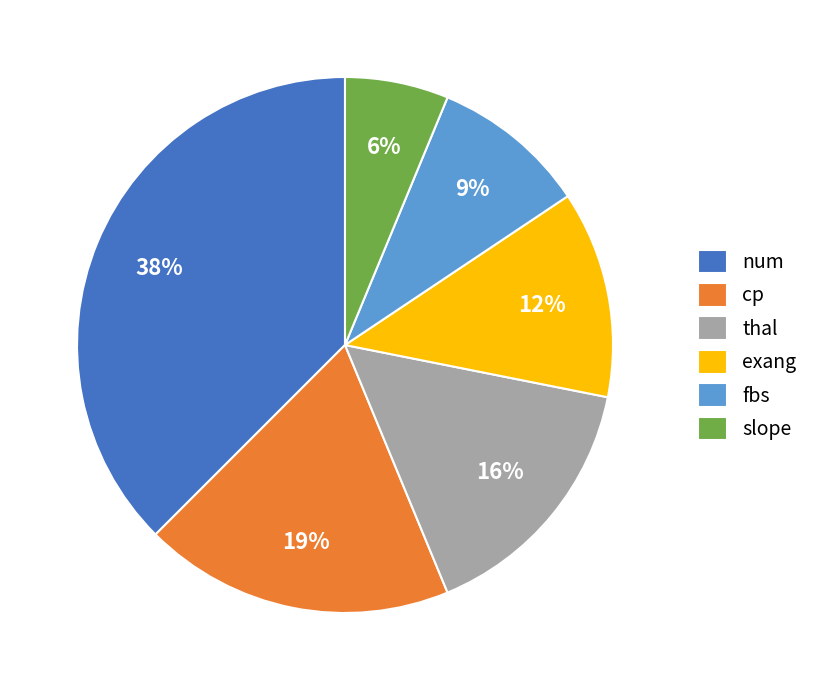

What percentage is the thal slice, to the nearest percent?

16%